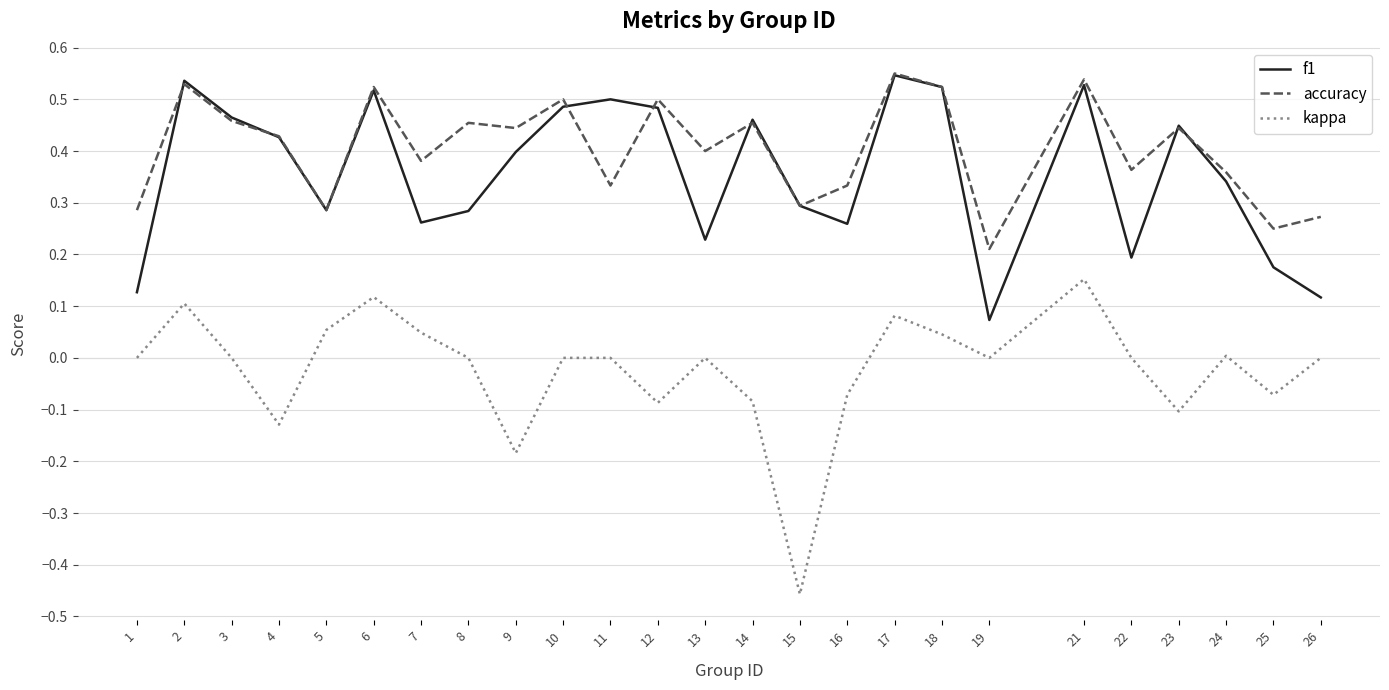

True or false: kappa and f1 cross at least once.

False